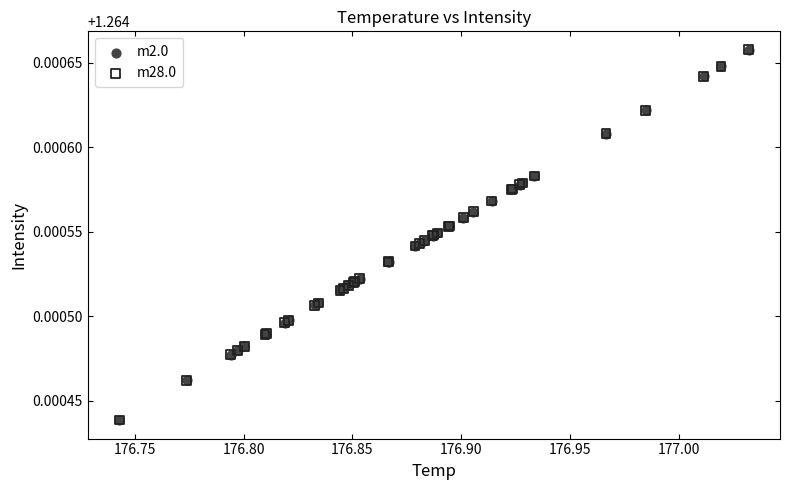

What are all the series names shown in the legend?

m2.0, m28.0